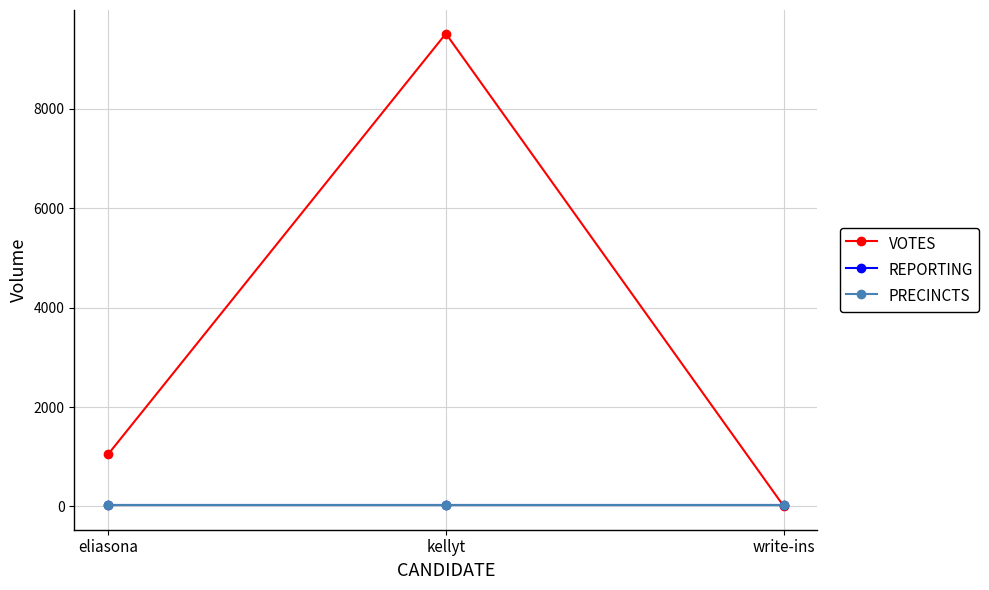

What is the sum of the PRECINCTS values at kellyt and eliasona?

56